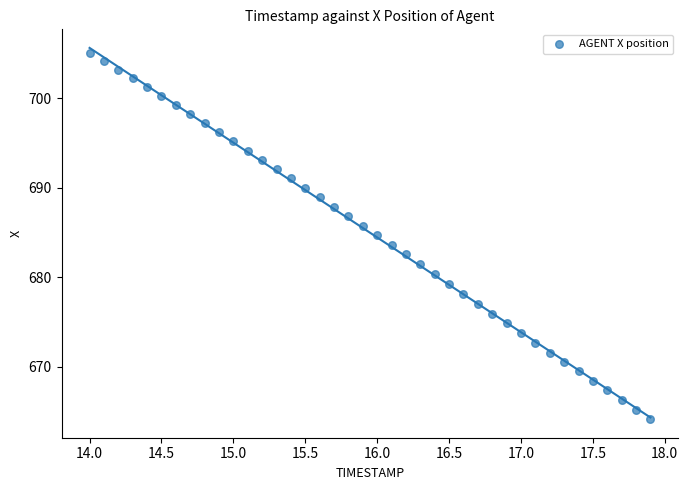

What is the range of X values (max minus min)?

3.9